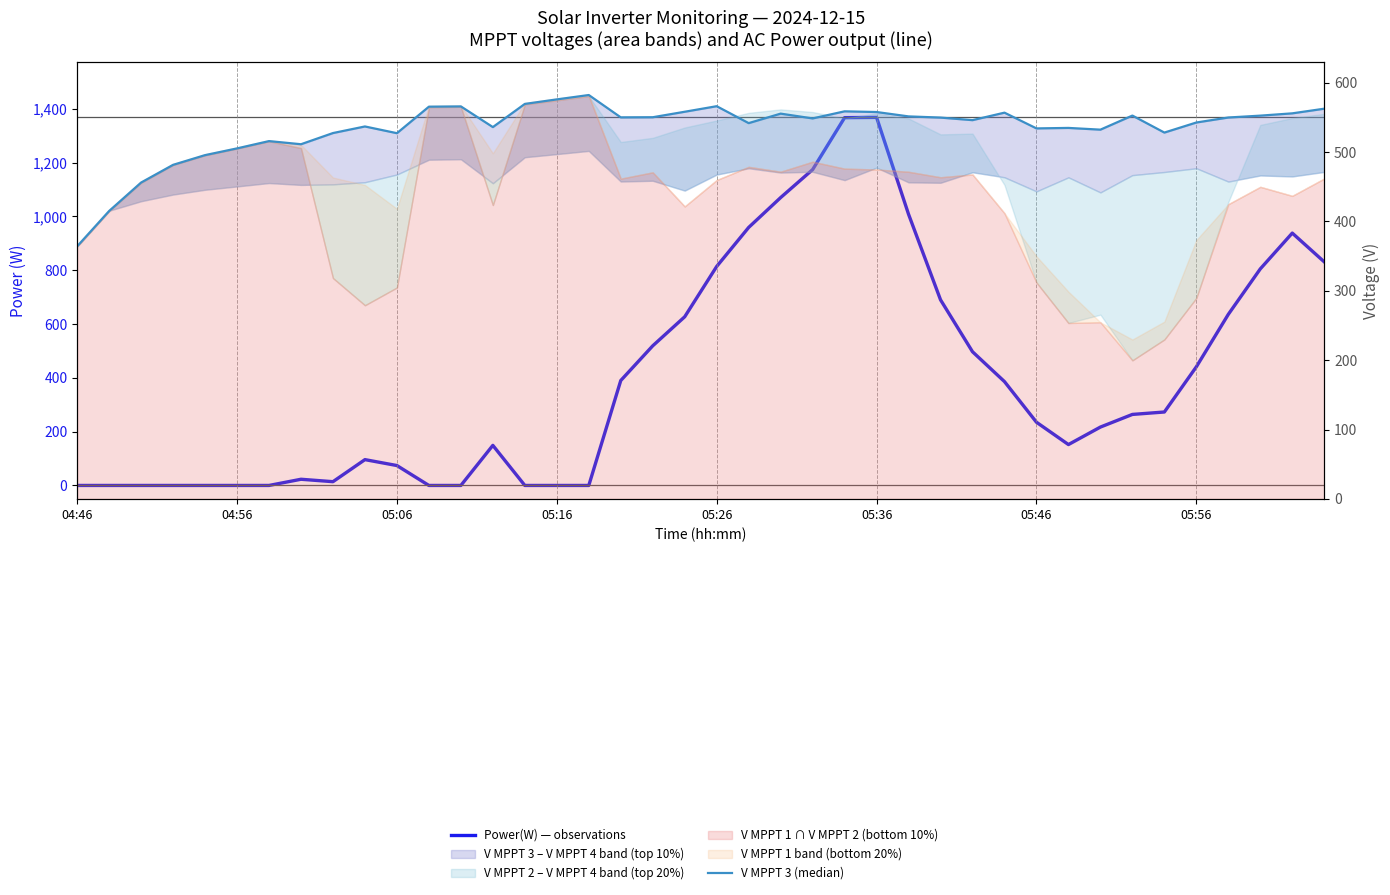

List the series in order of their peak value, highest first.

Power(W) — observations, V MPPT 3 (median)